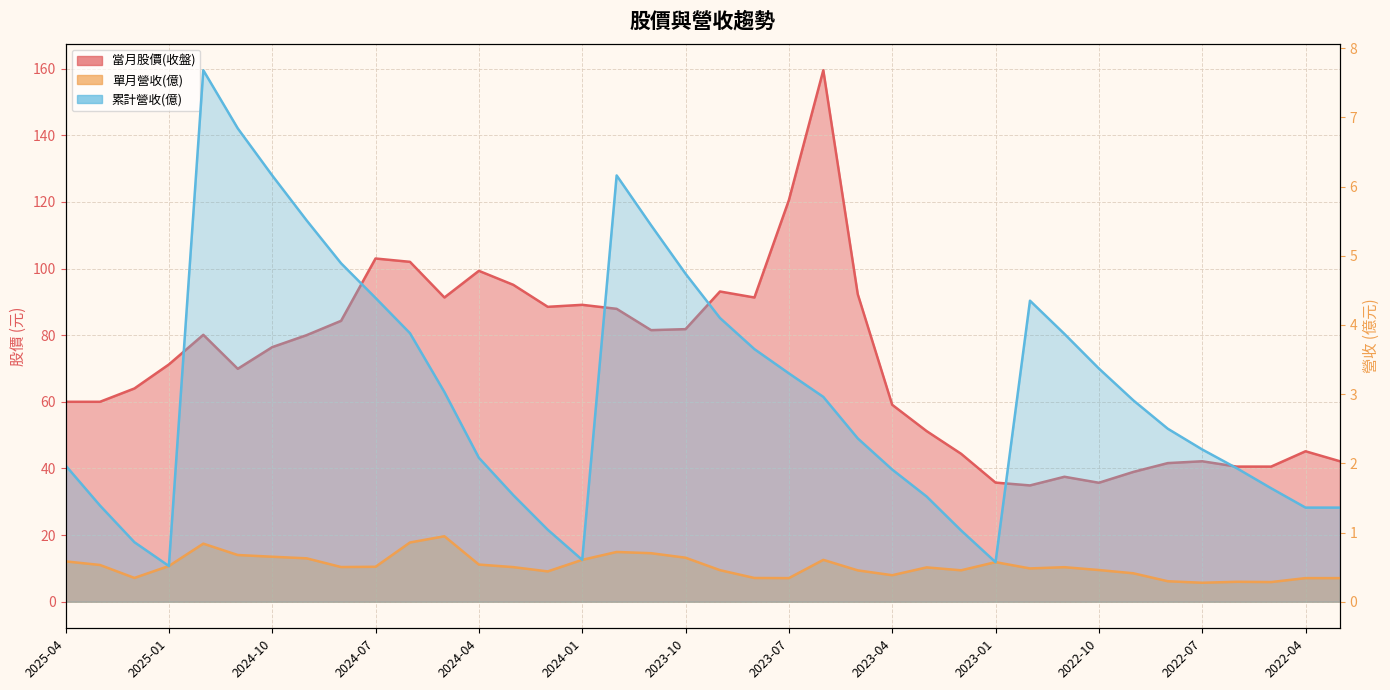

List the series in order of their peak value, highest first.

當月股價(收盤), 累計營收(億), 單月營收(億)